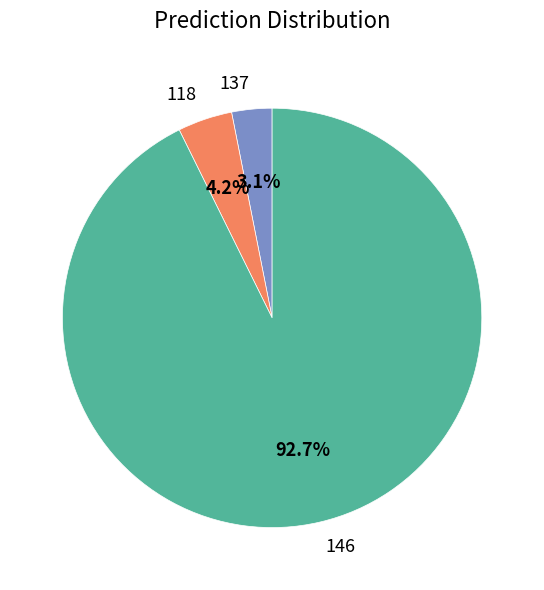

Rank the categories by value from highest to lowest.

146, 118, 137